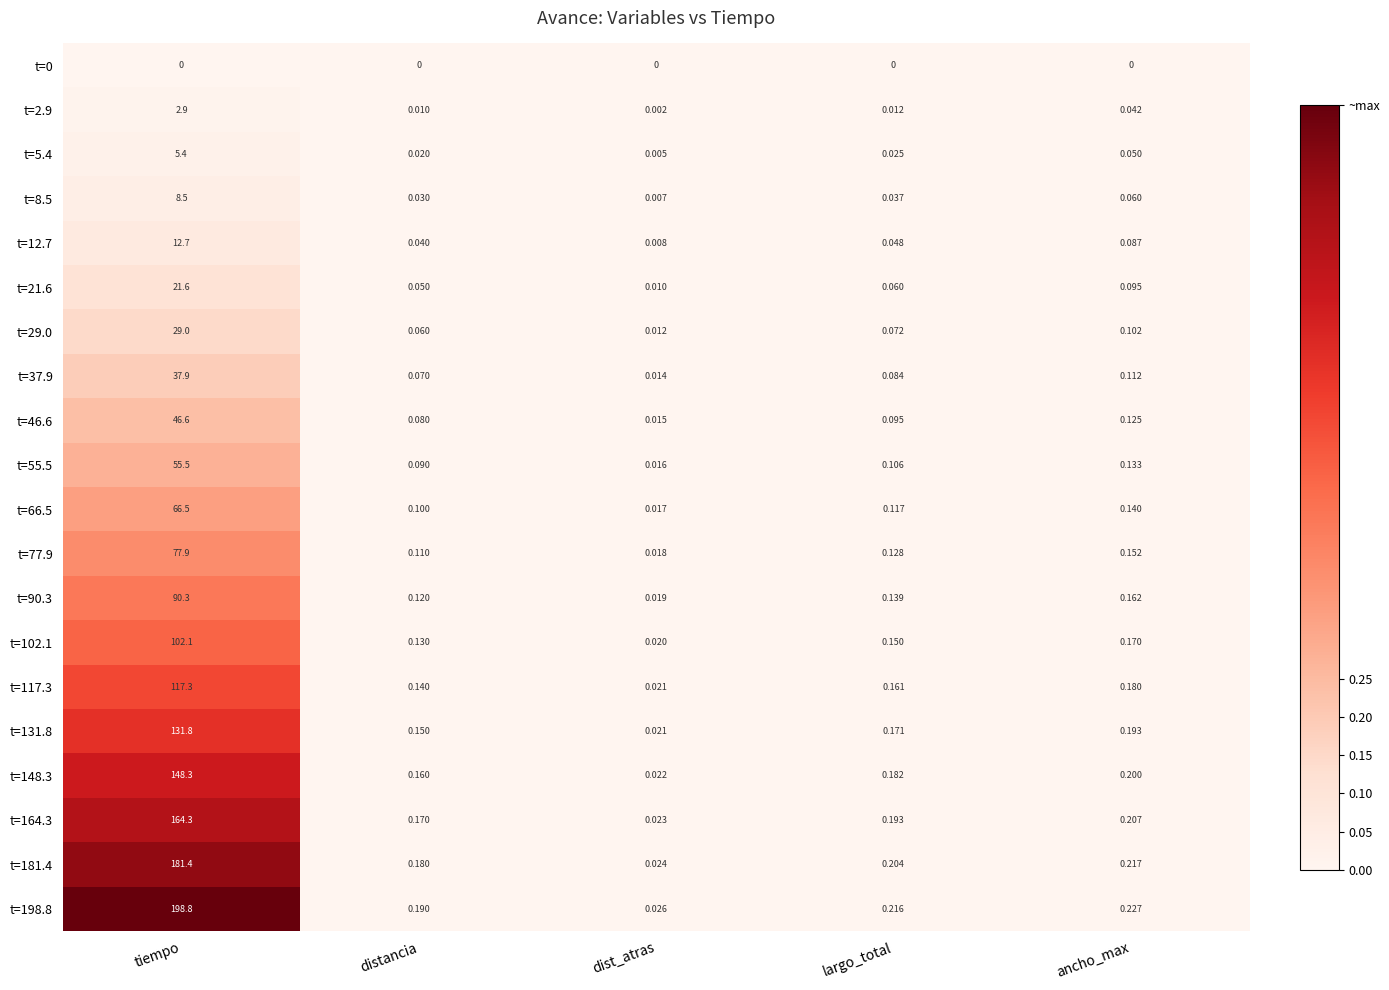

Is the value of t=117.3 at largo_total greater than the value of t=2.9 at dist_atras?

Yes